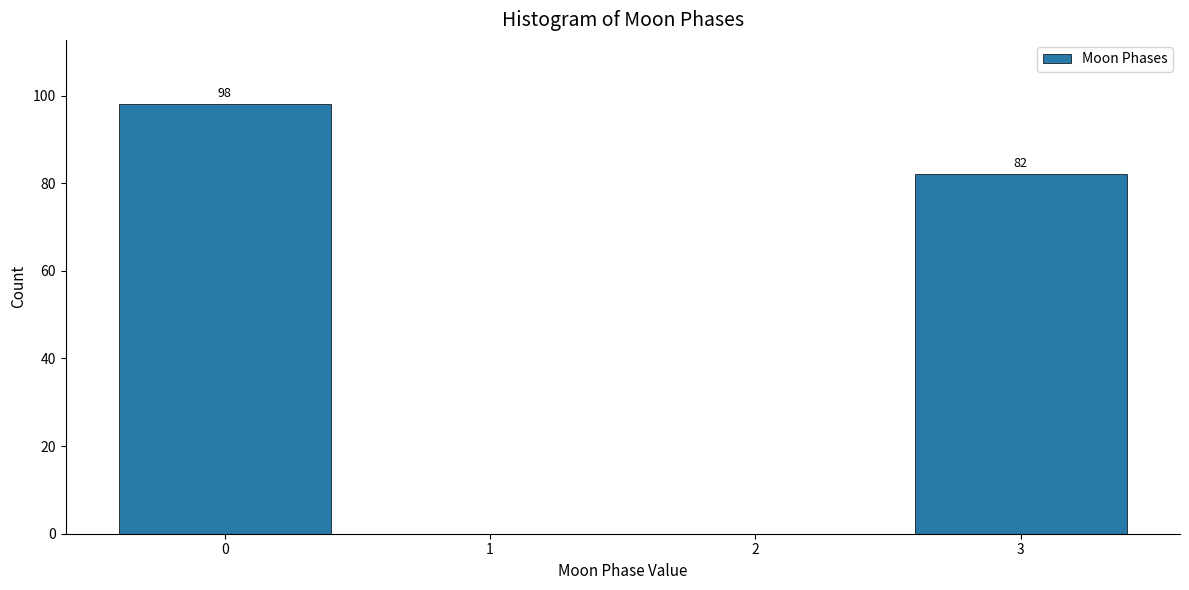

Reading left to right, extract all data points from this chart.

0=98	1=0	2=0	3=82